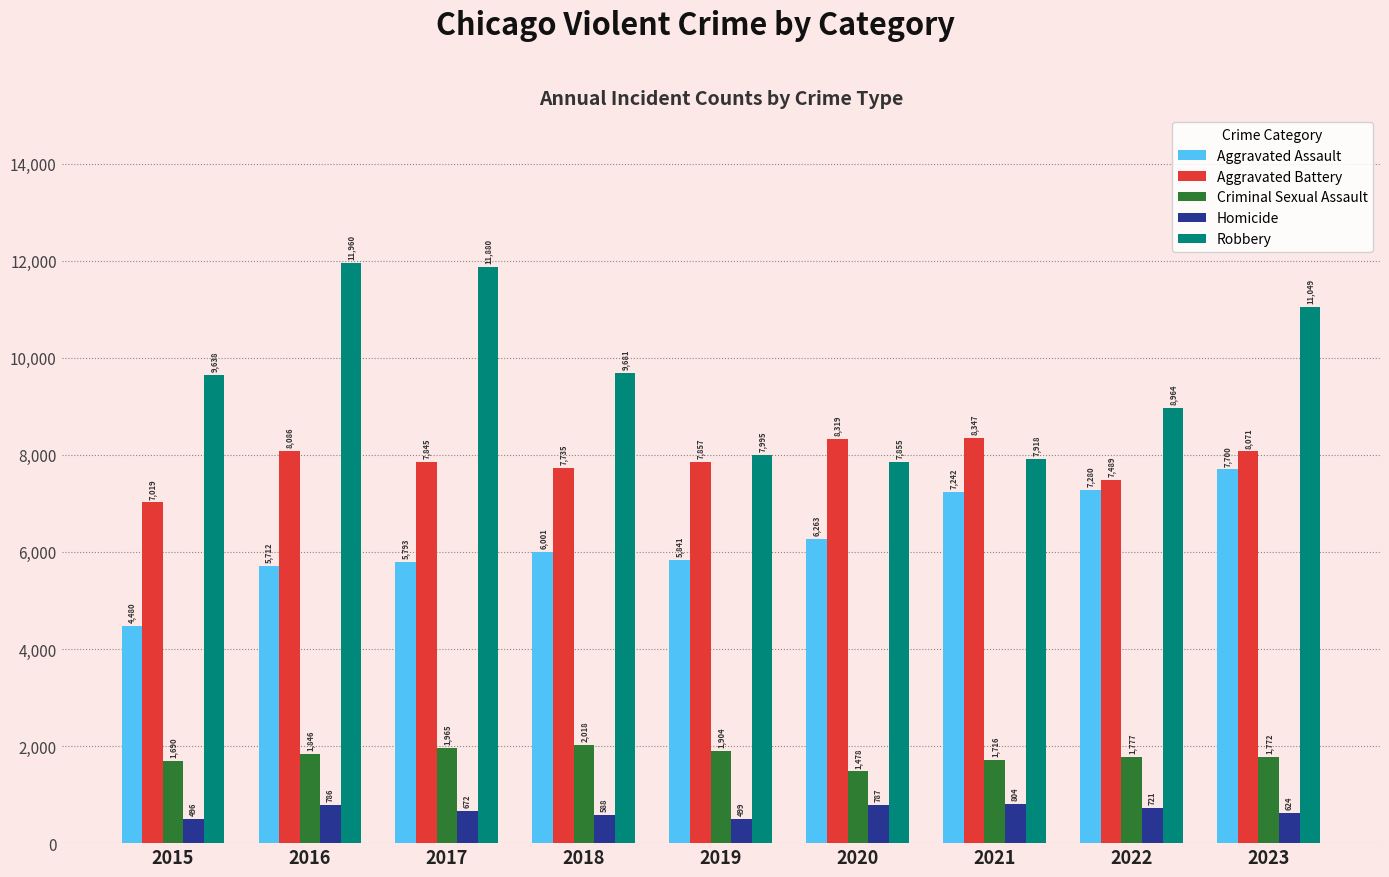

How many distinct data groups are displayed?

5